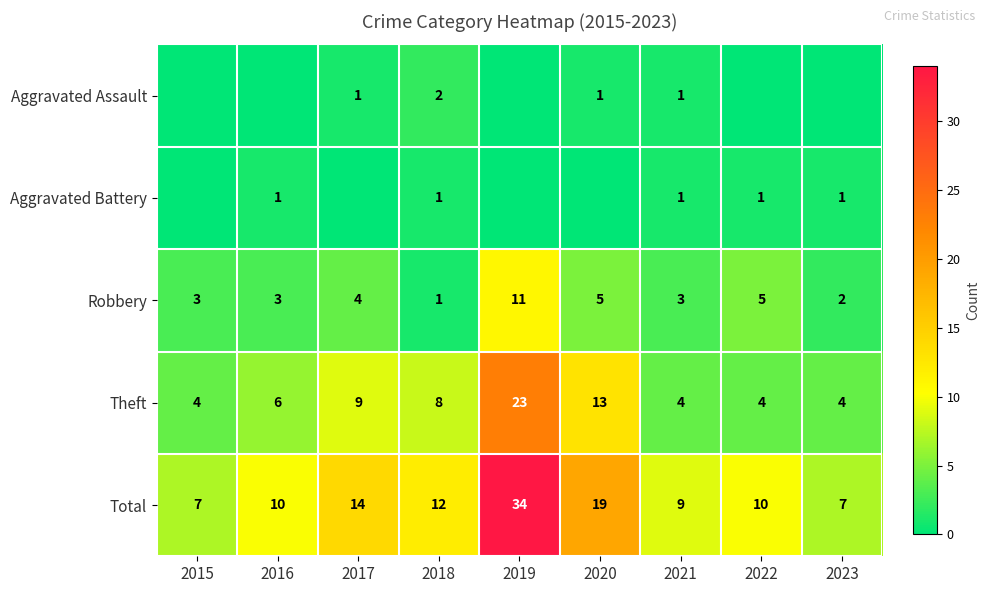

What value does the Robbery series have at 2019, to the nearest 10?

10